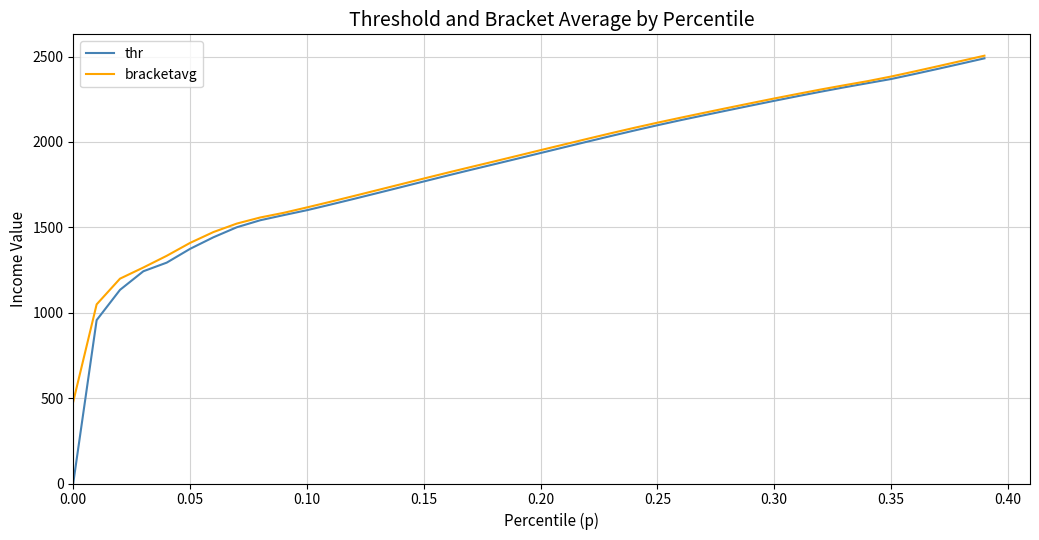

What is the lowest value of the bracketavg series?

480.0